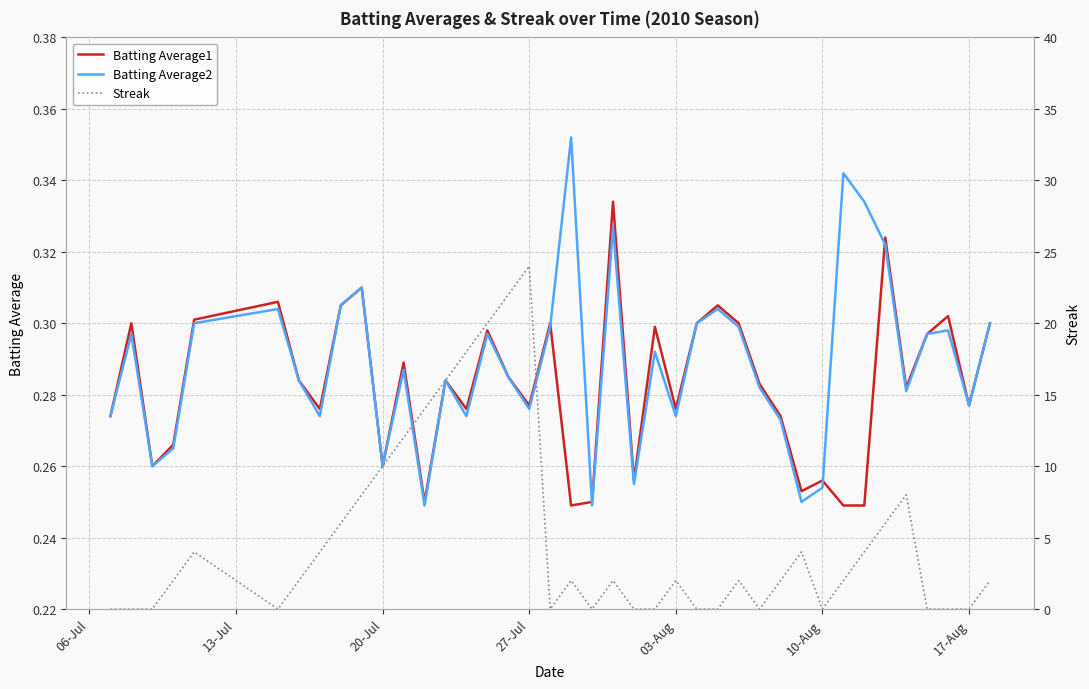

How many lines are shown in the chart?

3